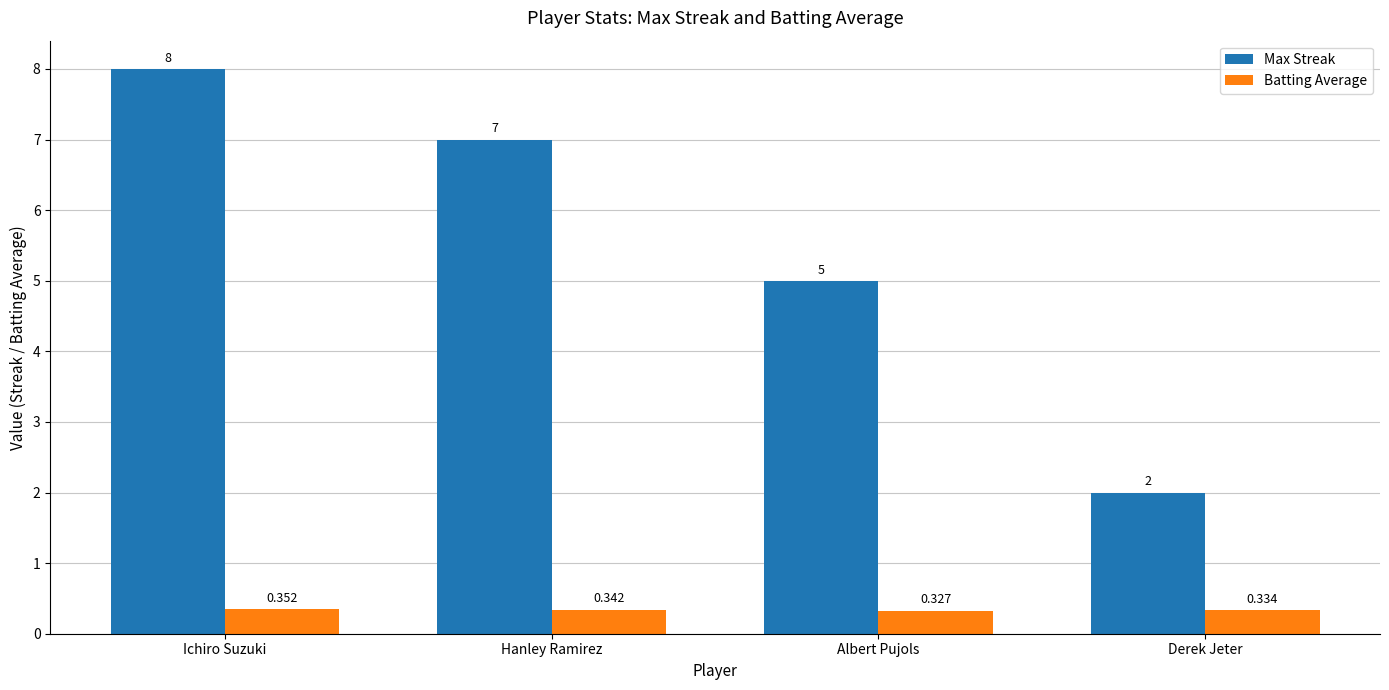

Which series has the largest range (max minus min)?

Max Streak